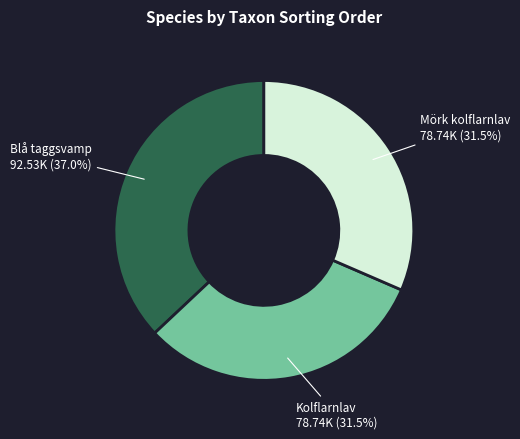

Is there a majority slice in this chart?

No